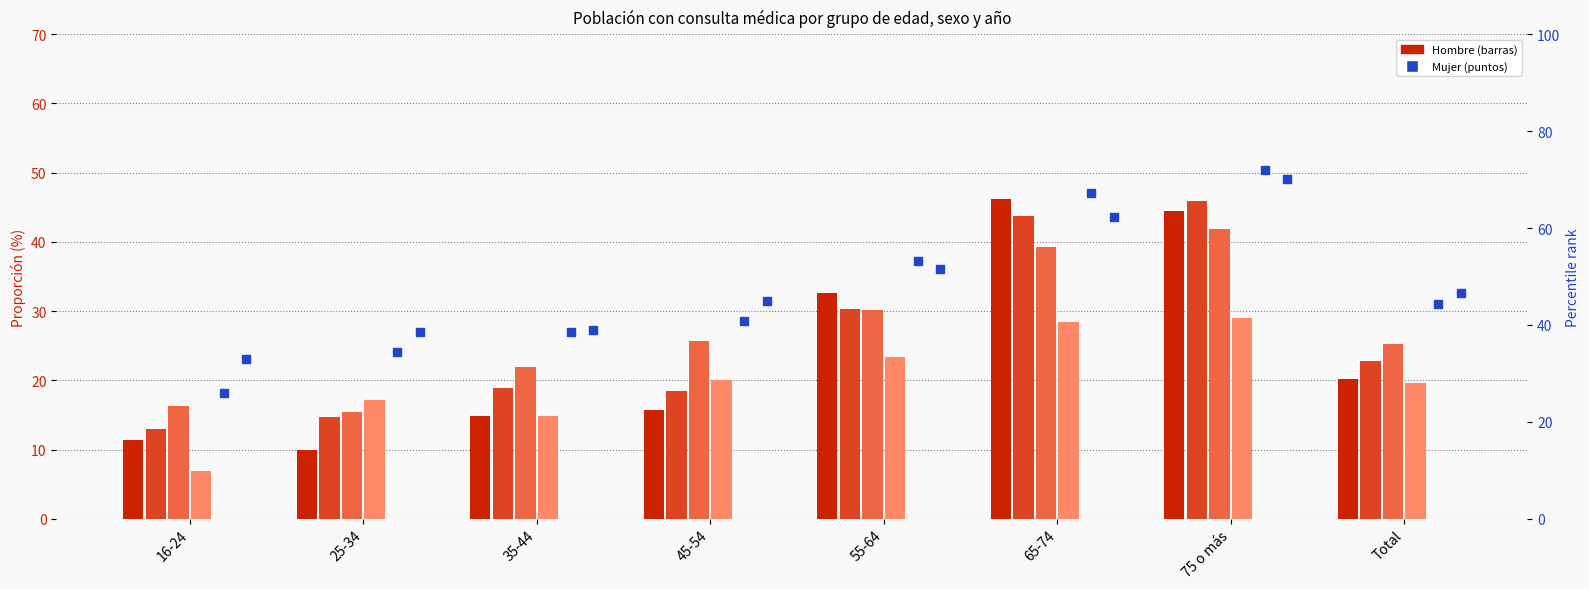

Rank the categories by Mujer 2007 value from lowest to highest.

16-24, 25-34, 35-44, 45-54, Total, 55-64, 65-74, 75 o más